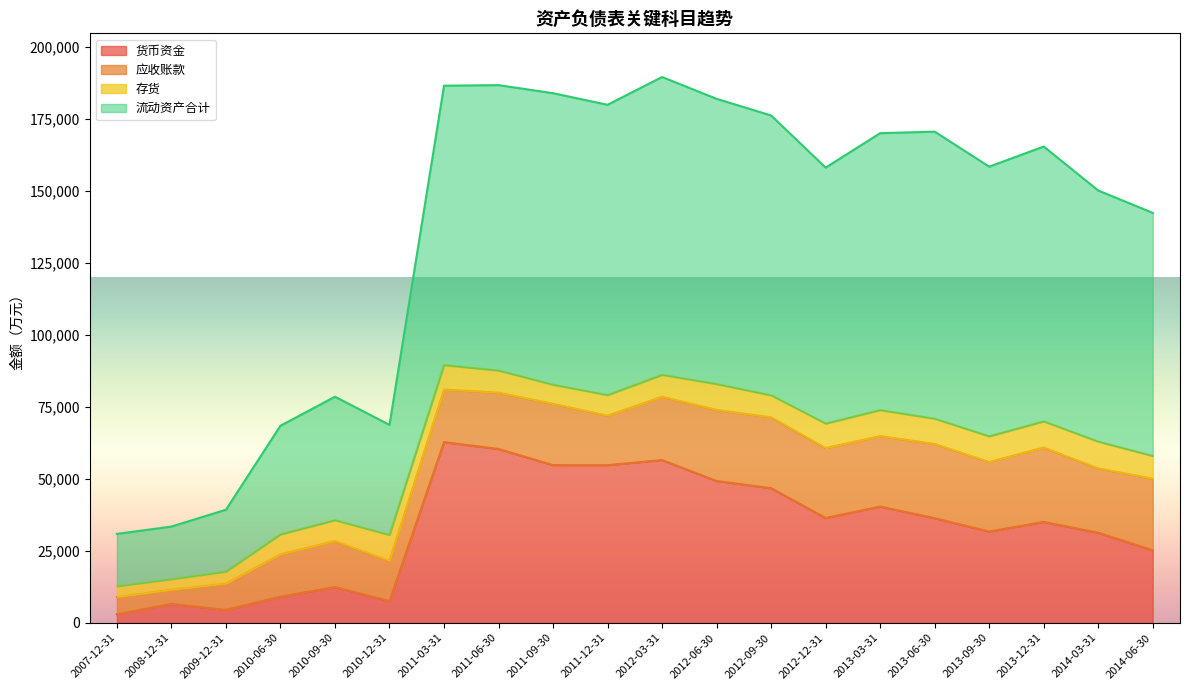

What is the value of the 货币资金 point at the 17th from the left?

31703